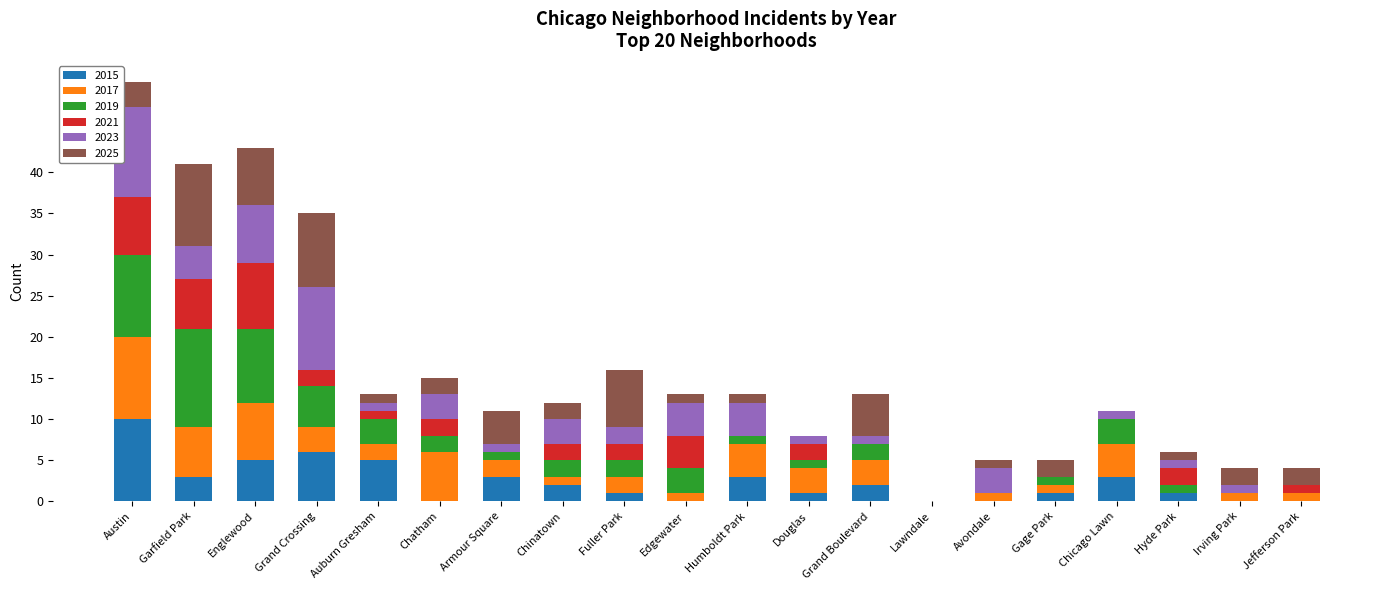

What is the highest value of the 2015 series?

10